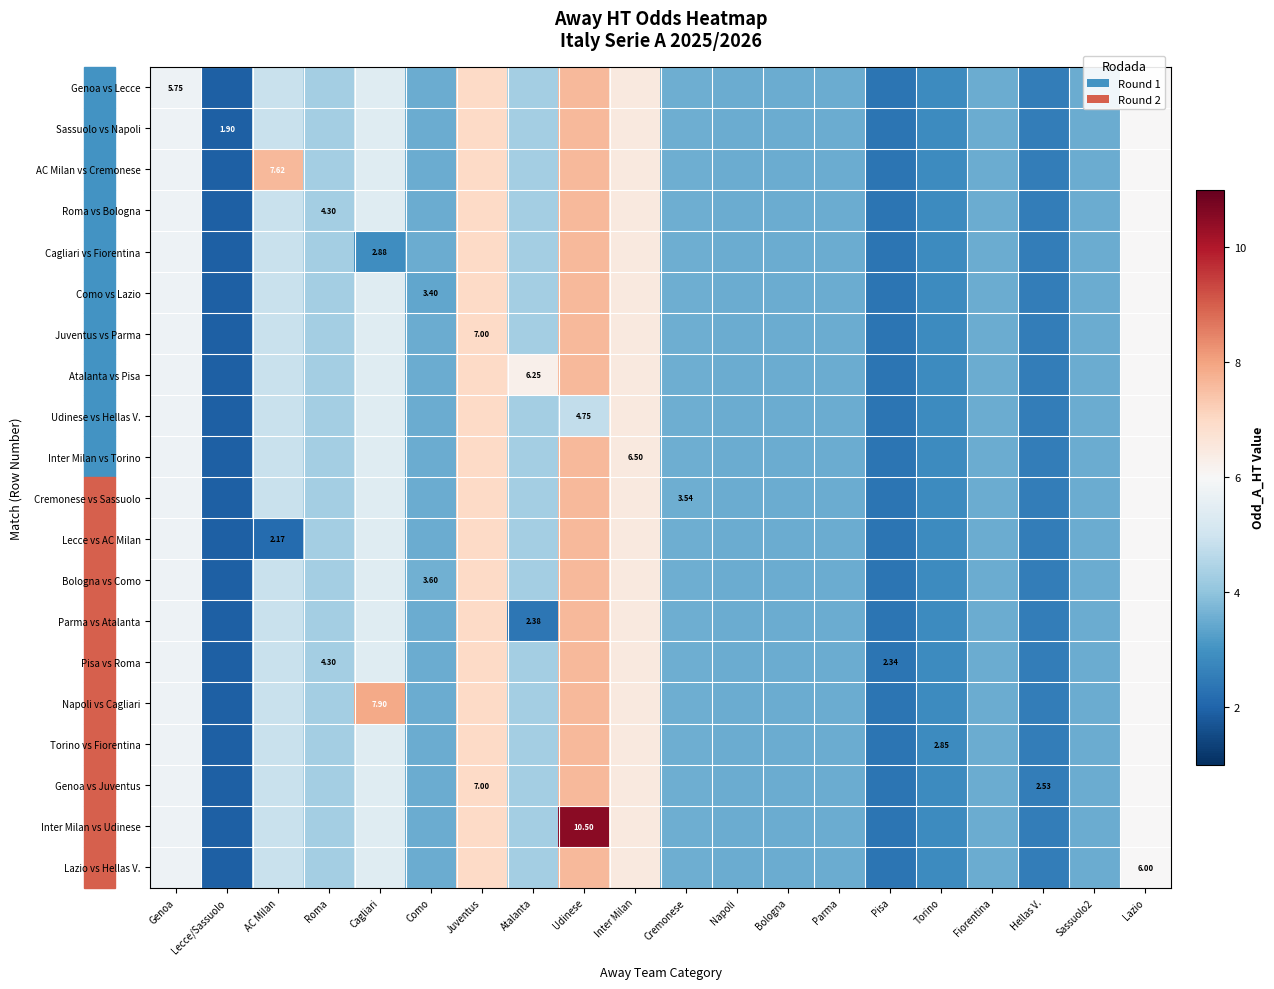

What is the sum of all Inter Milan vs Torino values?

85.9